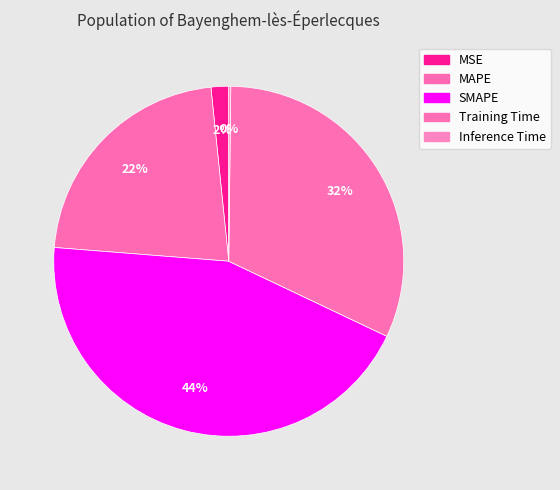

The Training Time slice represents 32% of the pie. True or false?

True